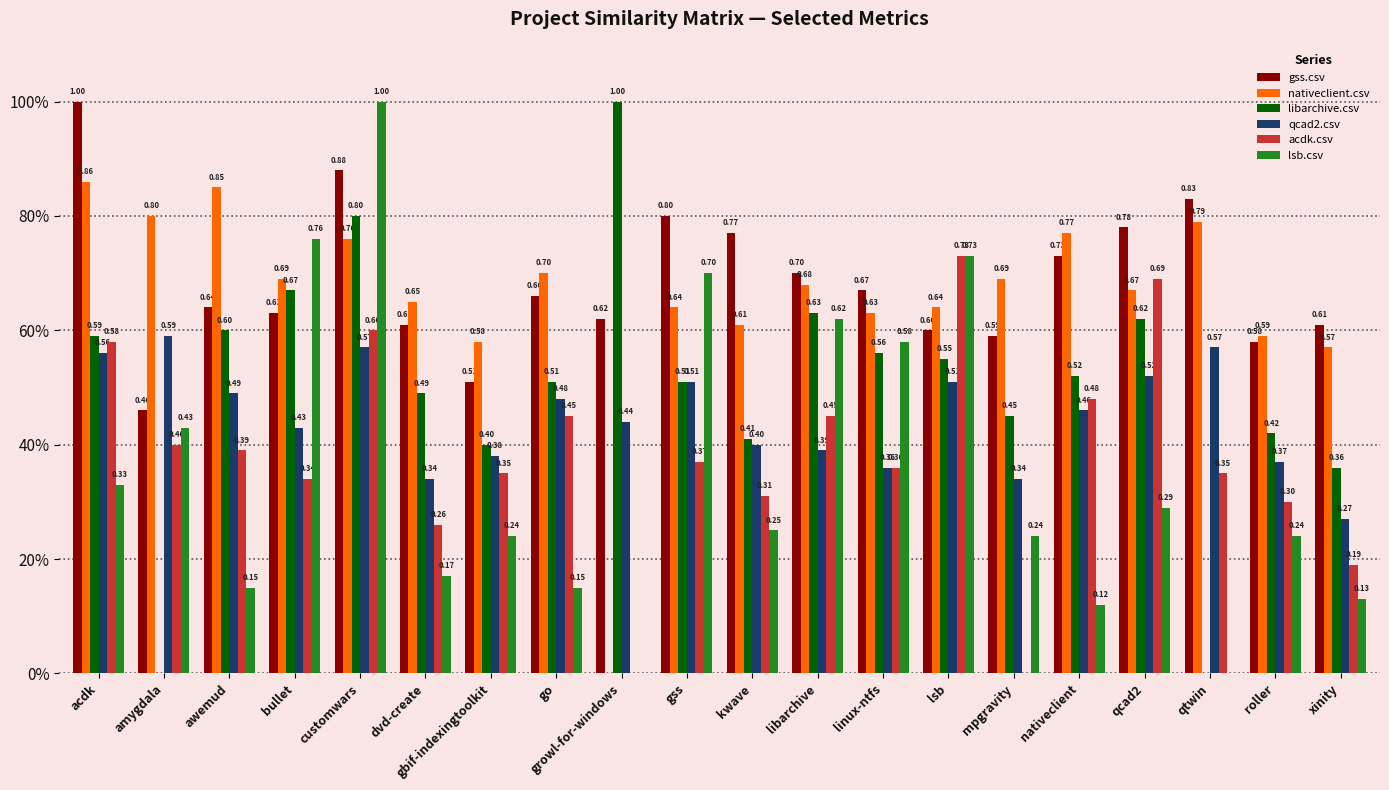

Read the qcad2.csv value at acdk.

0.6